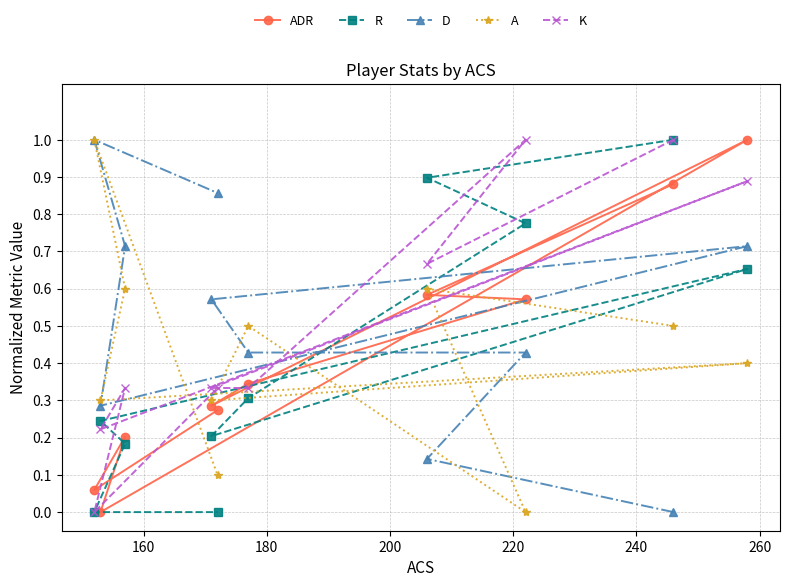

What is the greatest value displayed?

1.0